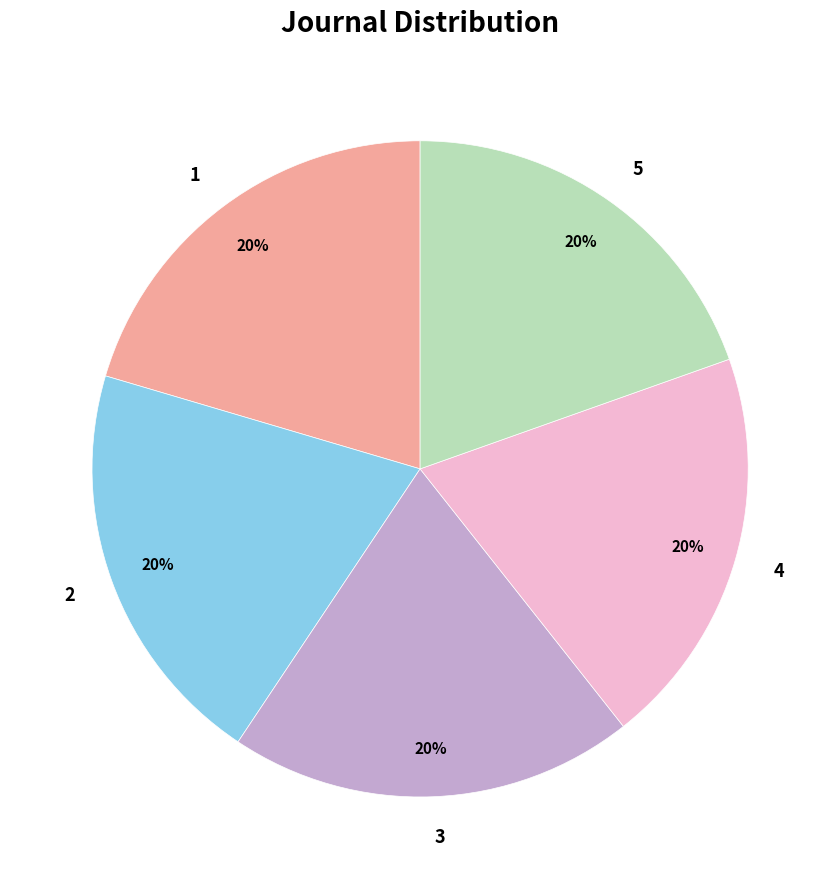

Which slice is the largest?

1